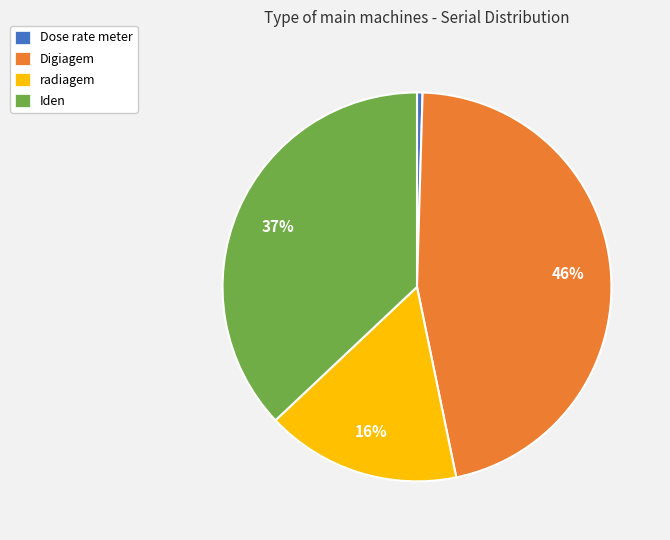

Is it true that radiagem is 16% of the pie?

True